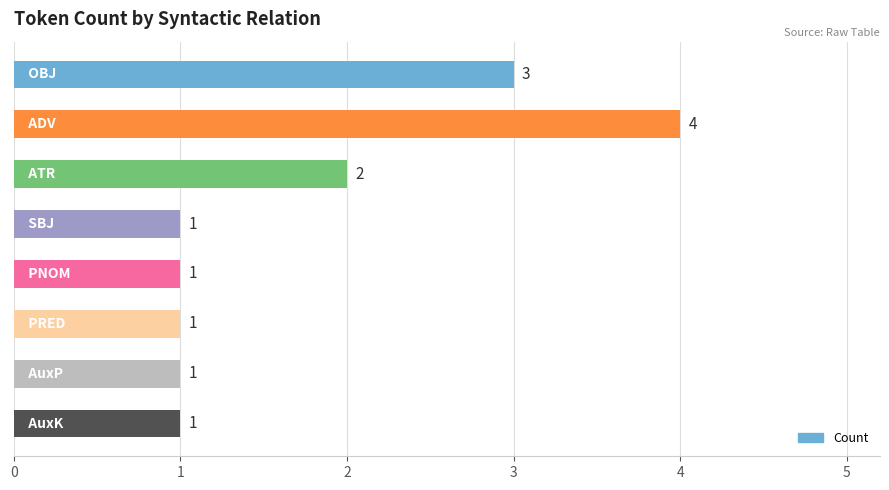

What is the greatest value displayed?

4